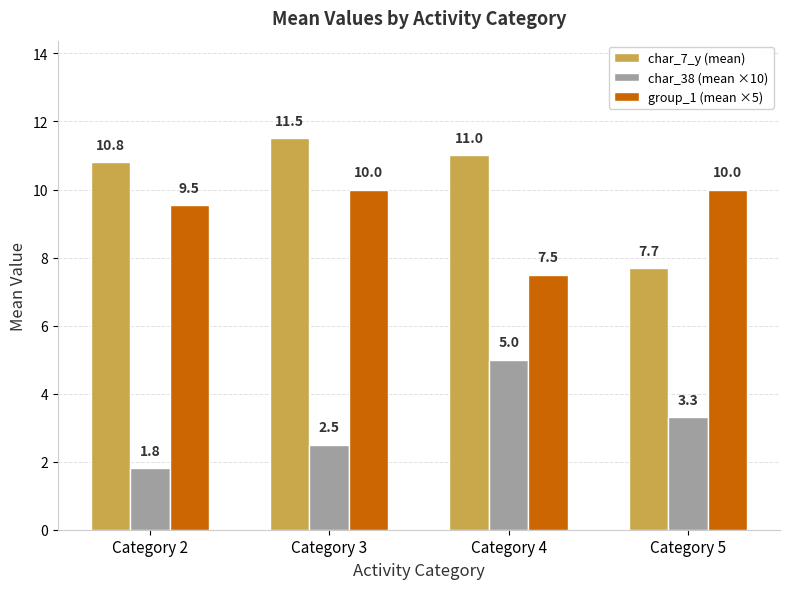

At which label is group_1 (mean ×5) closest to 8?

Category 4